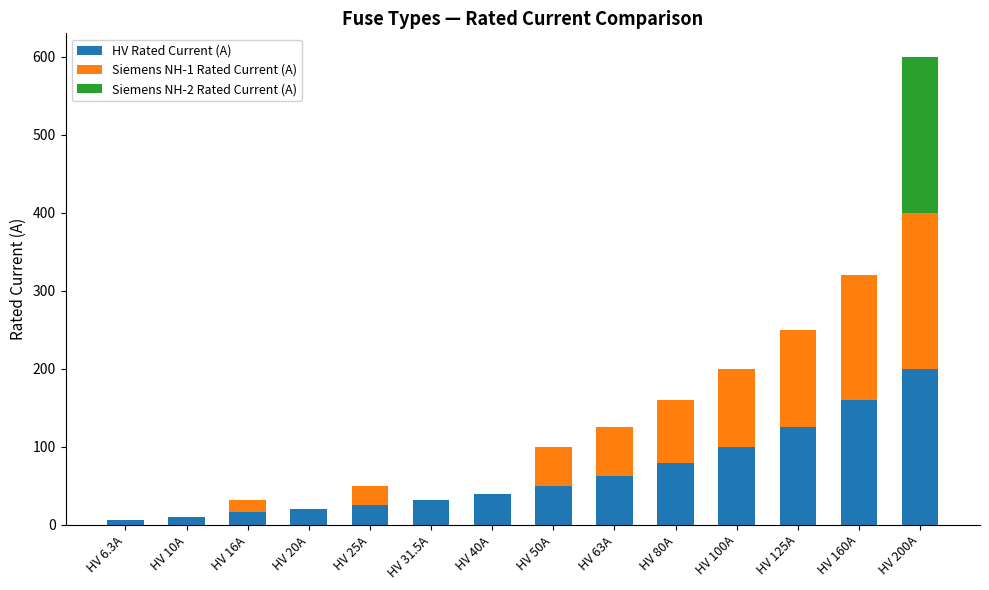

What are all the series names shown in the legend?

HV Rated Current (A), Siemens NH-1 Rated Current (A), Siemens NH-2 Rated Current (A)